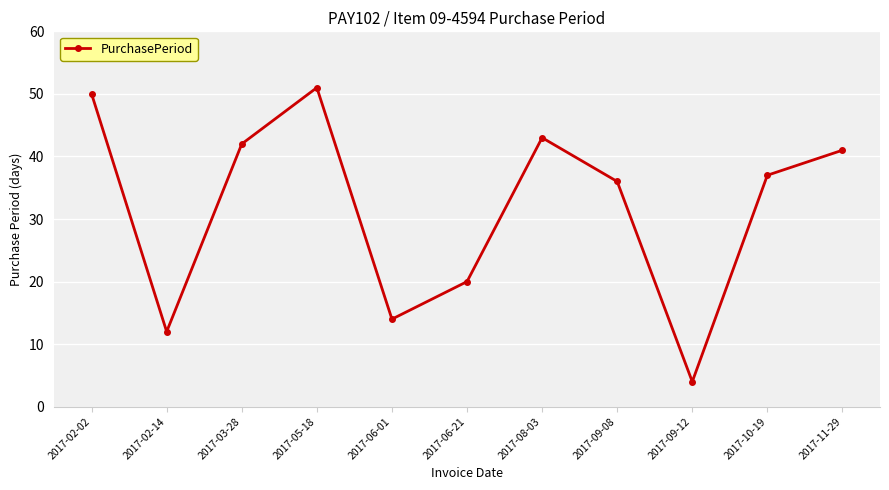

The chart shows a value of 55 at 2017-09-08. True or false?

False